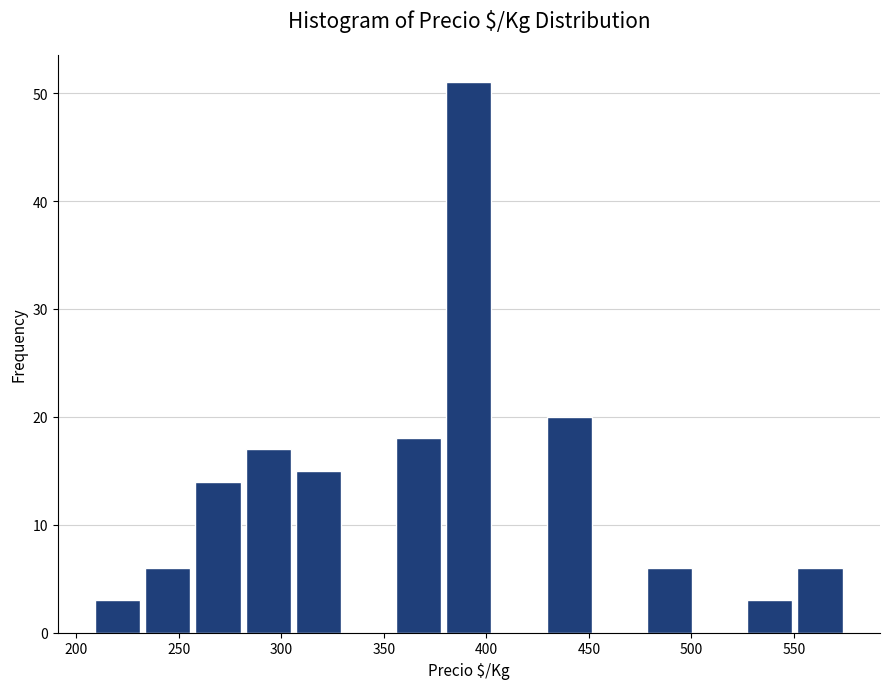

What is the height of the bar covering 525 to 550 on the x-axis? Neither the bar edges nor the heights are printed on the chart, so give them approximately, as read against the axes.

3